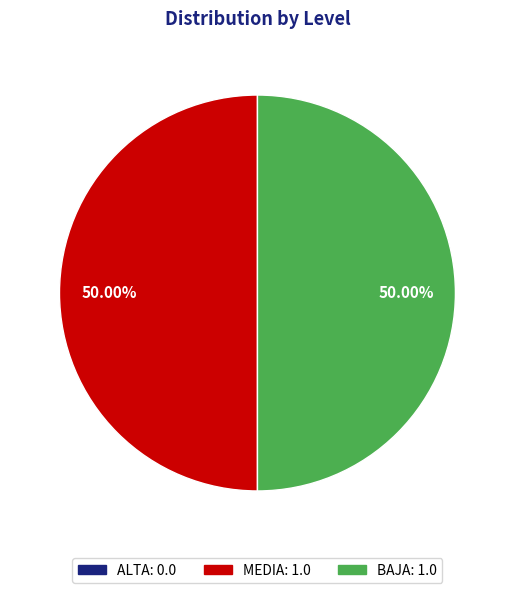

Count the number of slices in the pie.

2